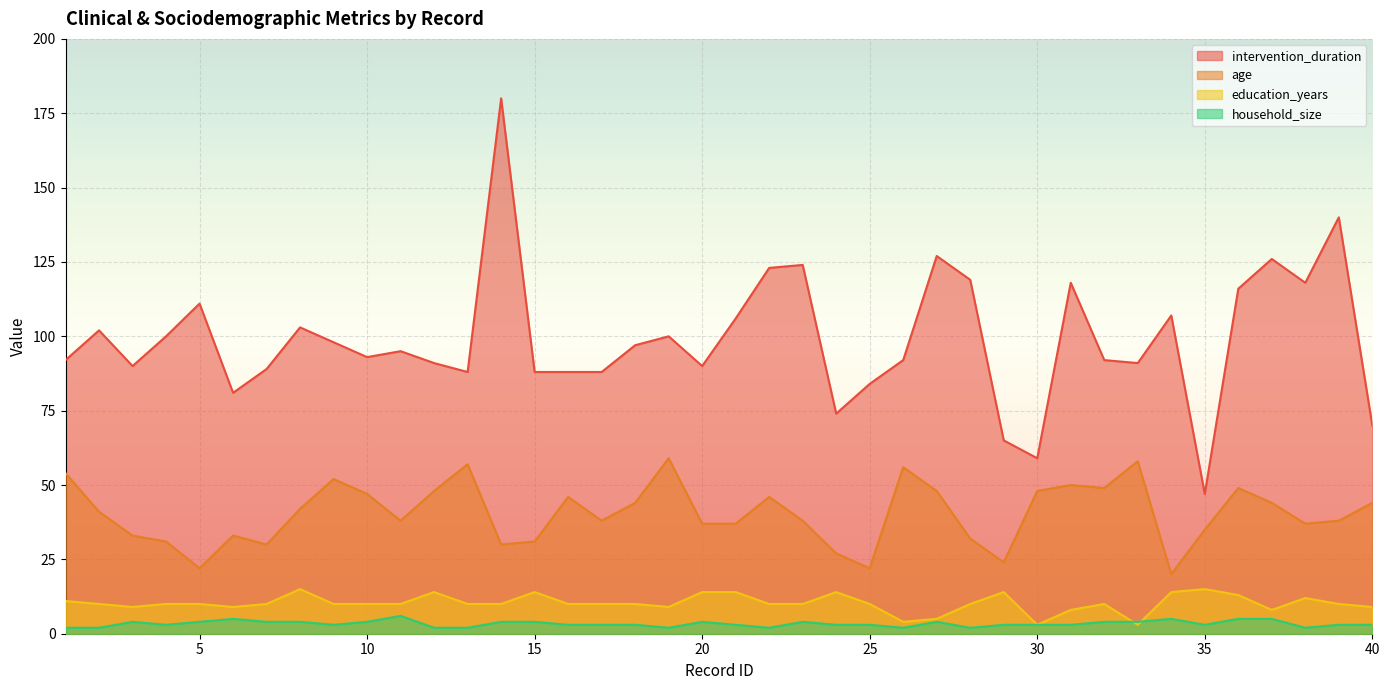

Reading right to left, transcribe all the data shown in this chart.

intervention_duration: 40=70	39=140	38=118	37=126	36=116	35=47	34=107	33=91	32=92	31=118	30=59	29=65	28=119	27=127	26=92	25=84	24=74	23=124	22=123	21=106	20=90	19=100	18=97	17=88	16=88	15=88	14=180	13=88	12=91	11=95	10=93	9=98	8=103	7=89	6=81	5=111	4=100	3=90	2=102	1=92
age: 40=44	39=38	38=37	37=44	36=49	35=35	34=20	33=58	32=49	31=50	30=48	29=24	28=32	27=48	26=56	25=22	24=27	23=38	22=46	21=37	20=37	19=59	18=44	17=38	16=46	15=31	14=30	13=57	12=48	11=38	10=47	9=52	8=42	7=30	6=33	5=22	4=31	3=33	2=41	1=54
education_years: 40=9	39=10	38=12	37=8	36=13	35=15	34=14	33=3	32=10	31=8	30=3	29=14	28=10	27=5	26=4	25=10	24=14	23=10	22=10	21=14	20=14	19=9	18=10	17=10	16=10	15=14	14=10	13=10	12=14	11=10	10=10	9=10	8=15	7=10	6=9	5=10	4=10	3=9	2=10	1=11
household_size: 40=3	39=3	38=2	37=5	36=5	35=3	34=5	33=4	32=4	31=3	30=3	29=3	28=2	27=4	26=2	25=3	24=3	23=4	22=2	21=3	20=4	19=2	18=3	17=3	16=3	15=4	14=4	13=2	12=2	11=6	10=4	9=3	8=4	7=4	6=5	5=4	4=3	3=4	2=2	1=2